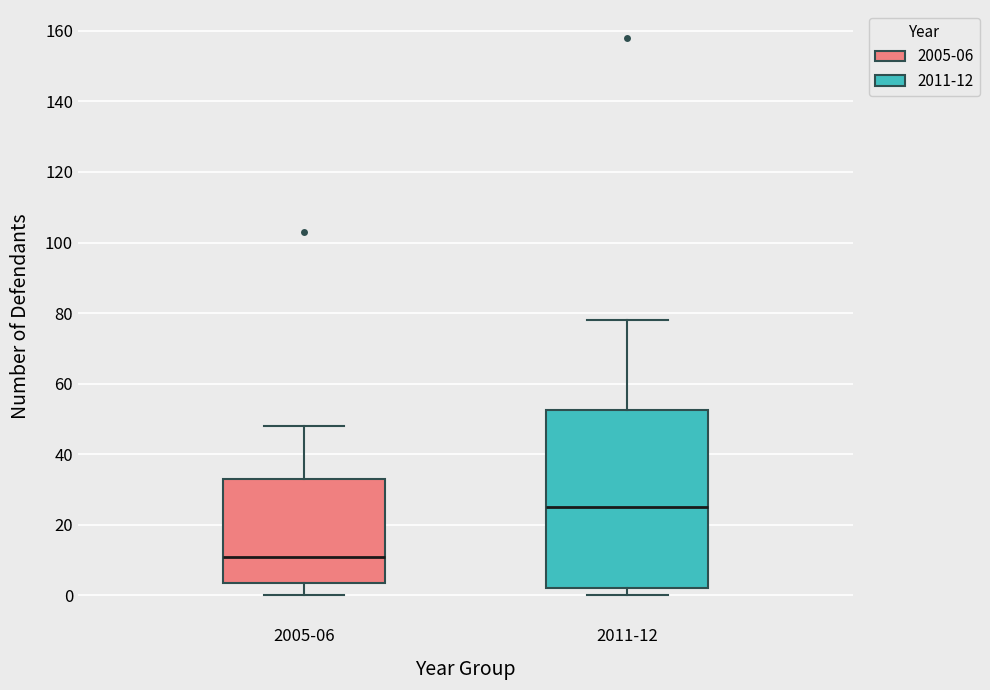

Which box has the lowest median line?

2005-06